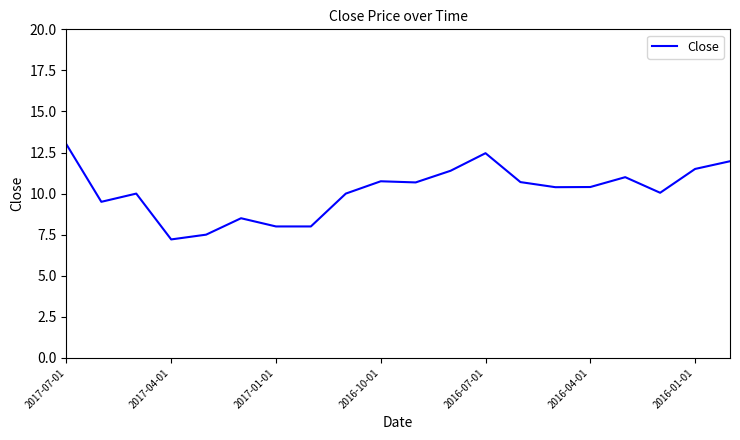

What is the smallest value displayed?

7.2